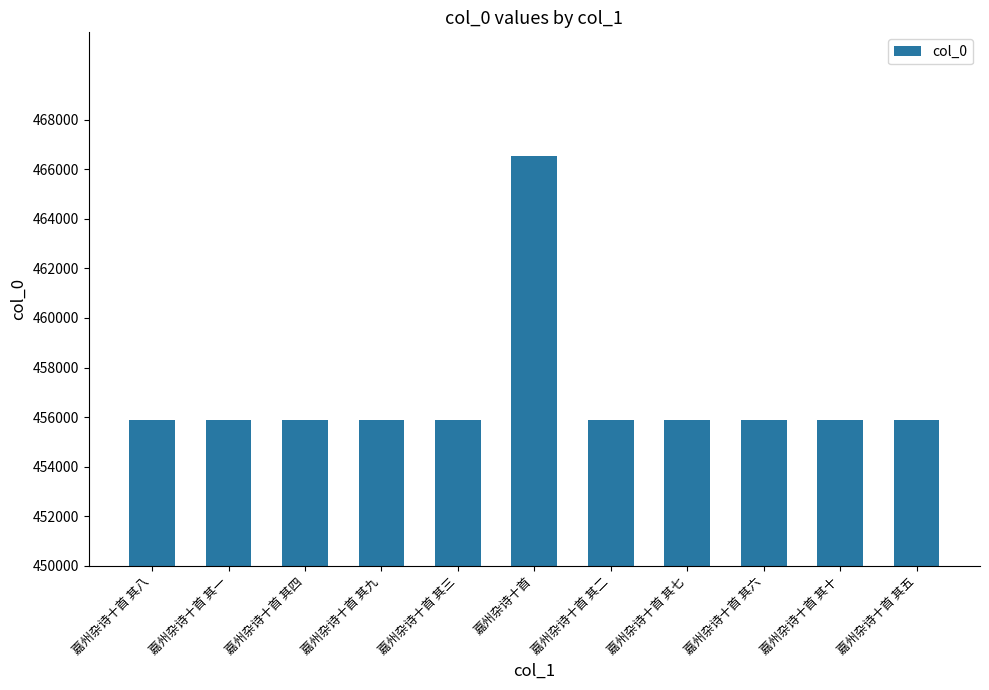

Read the value at 嘉州杂诗十首.

466524